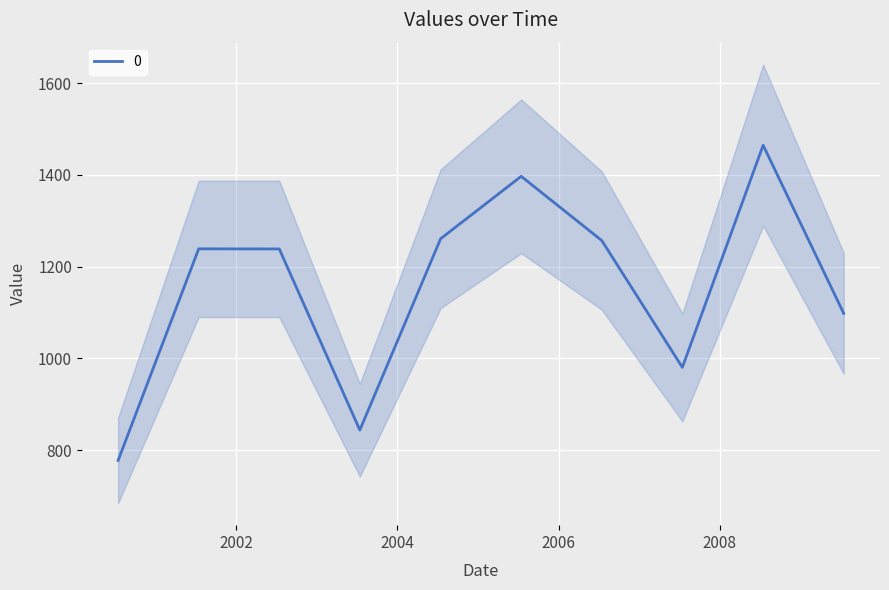

Is it true that the value at 2006-07-15 is 1256.8?

True